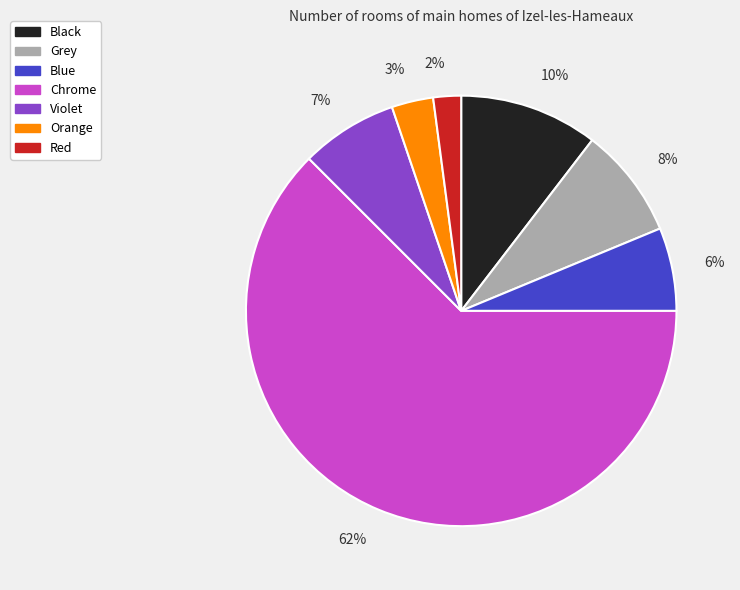

Which slice represents more than half of the pie?

Chrome